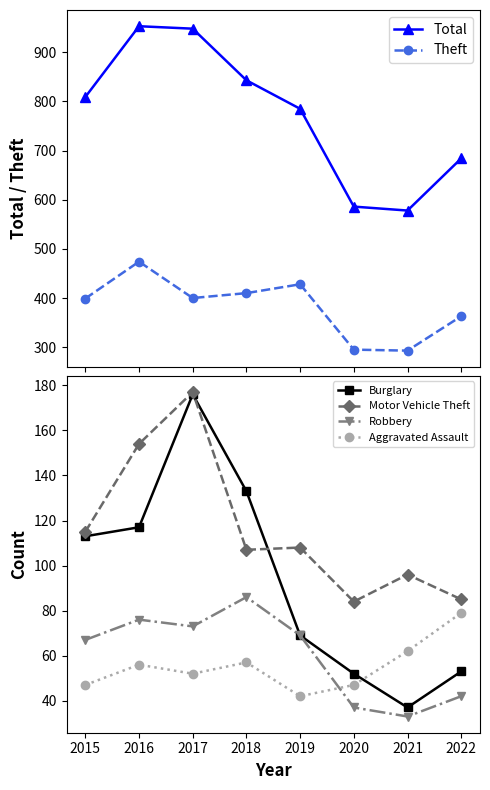

At how many categories does at least one series exceed 715?

5